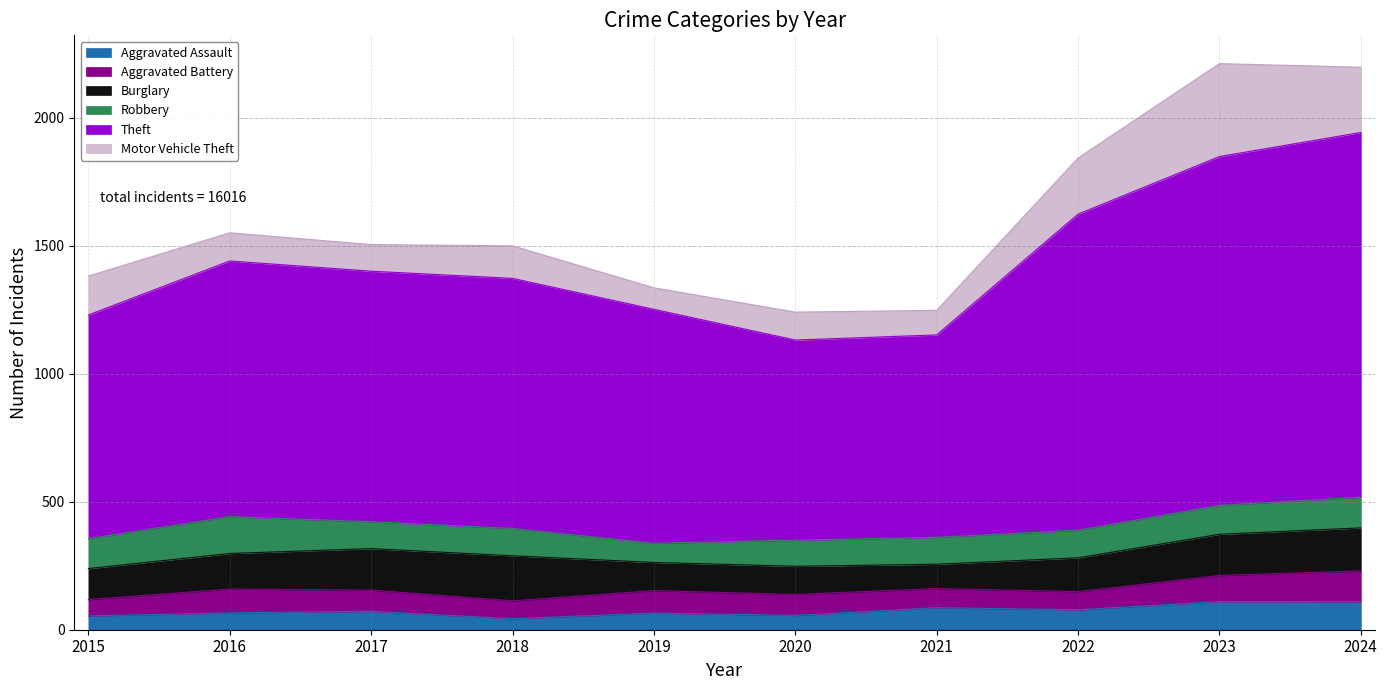

The value of Burglary at 2018 is 276. True or false?

False